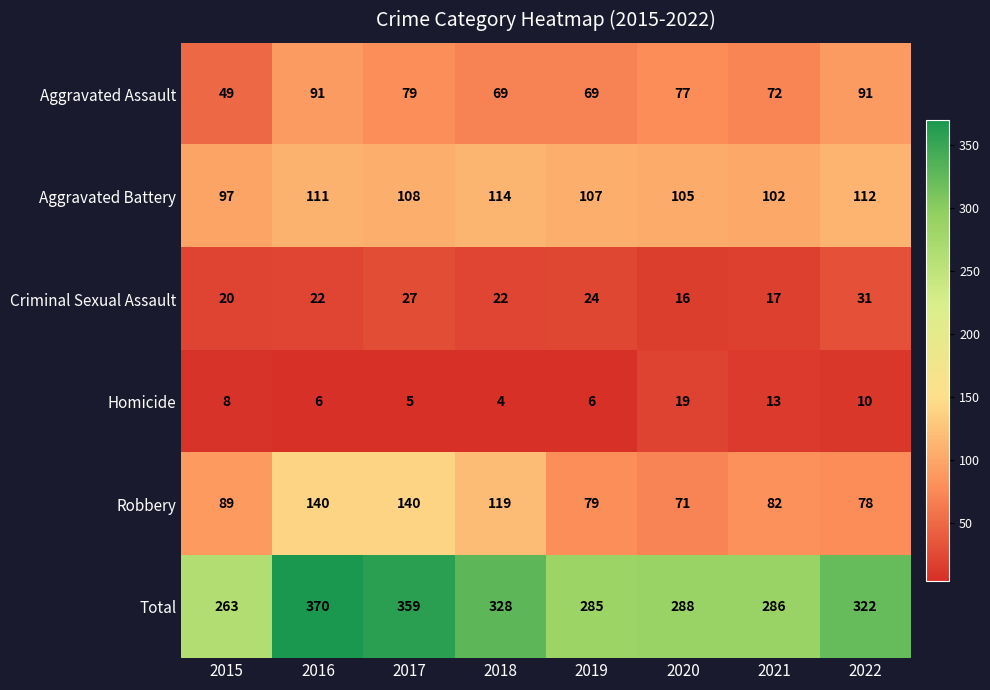

Which category has the lowest value across all series?

2018